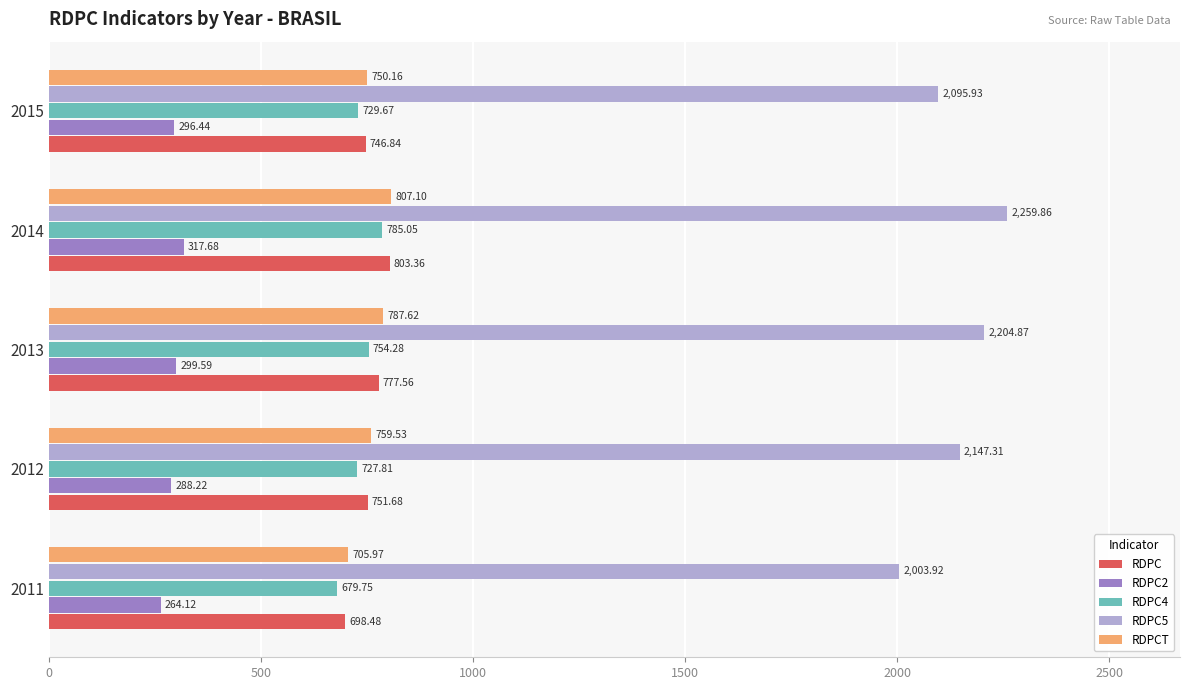

What is the difference between the maximum and minimum values in the RDPC4 series?

105.3